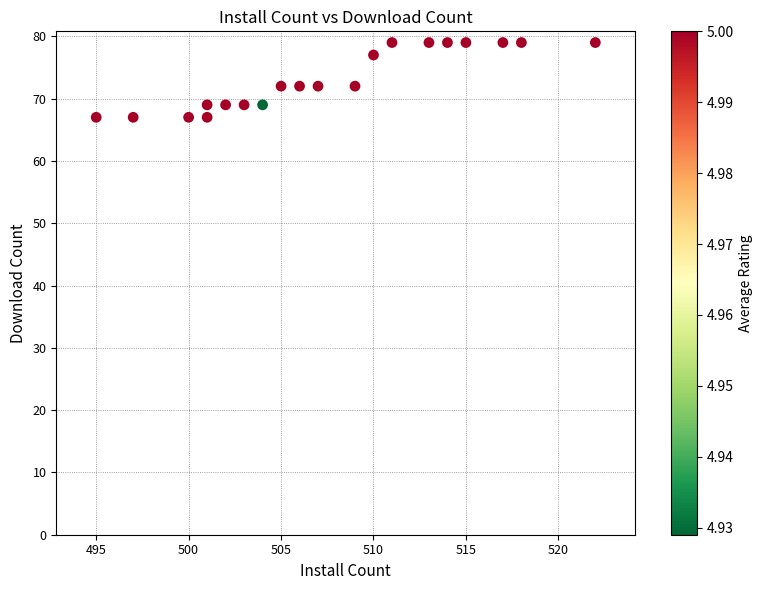

What is the range of X values (max minus min)?

27